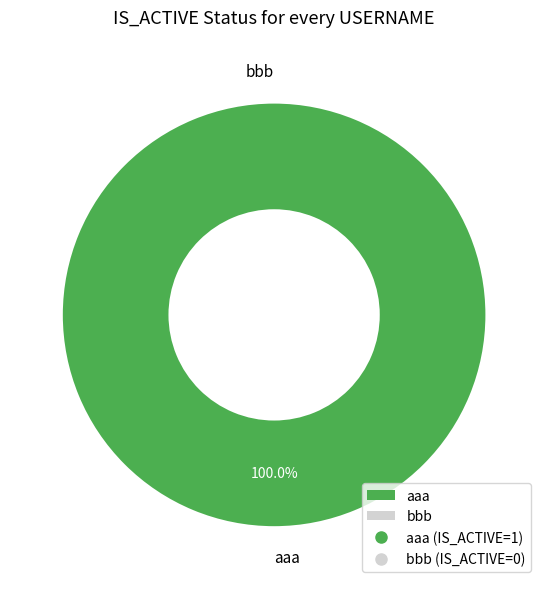

Between bbb and aaa, which is larger?

aaa